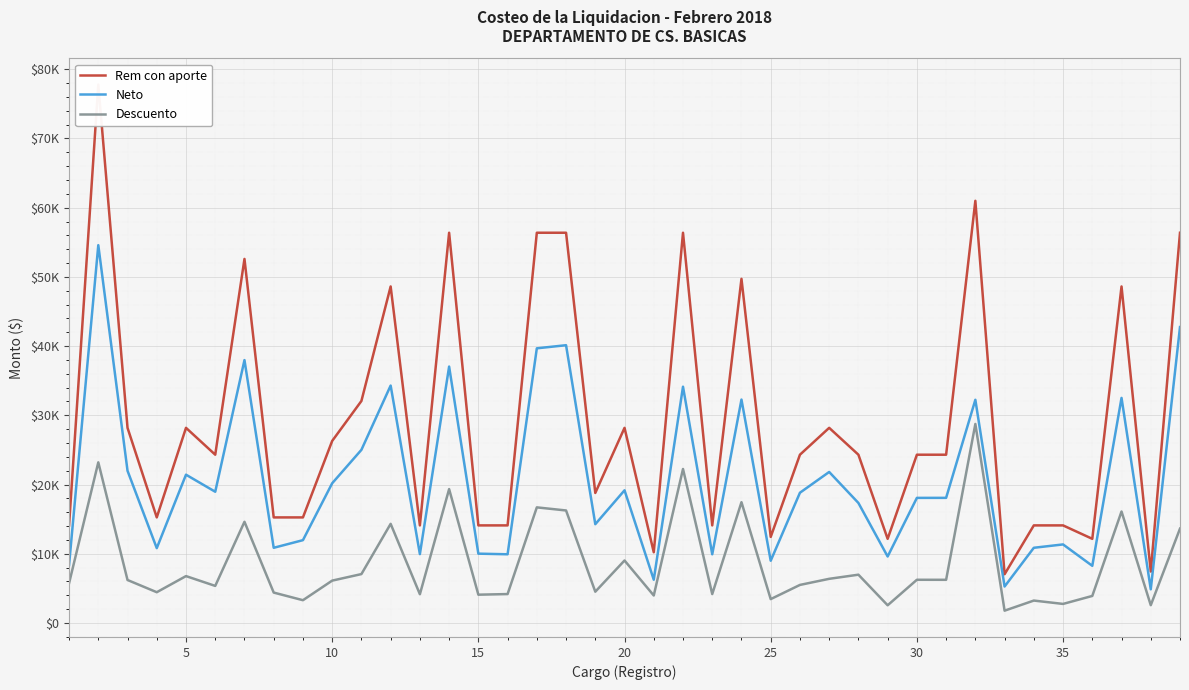

Which series has the widest spread of values?

Rem con aporte